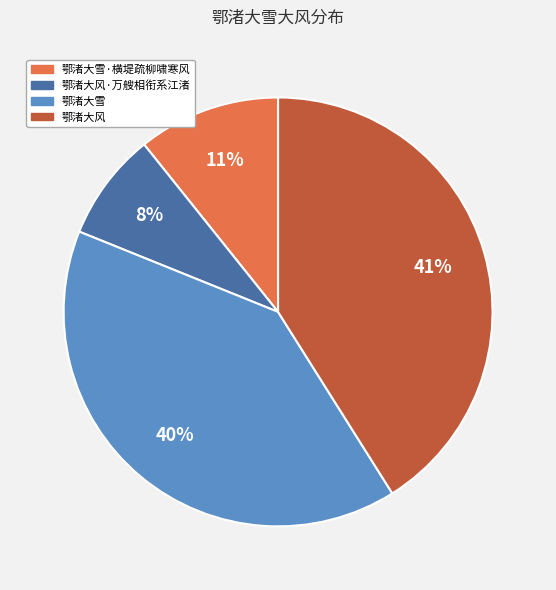

Which slice is the smallest?

鄂渚大风·万艘相衔系江渚